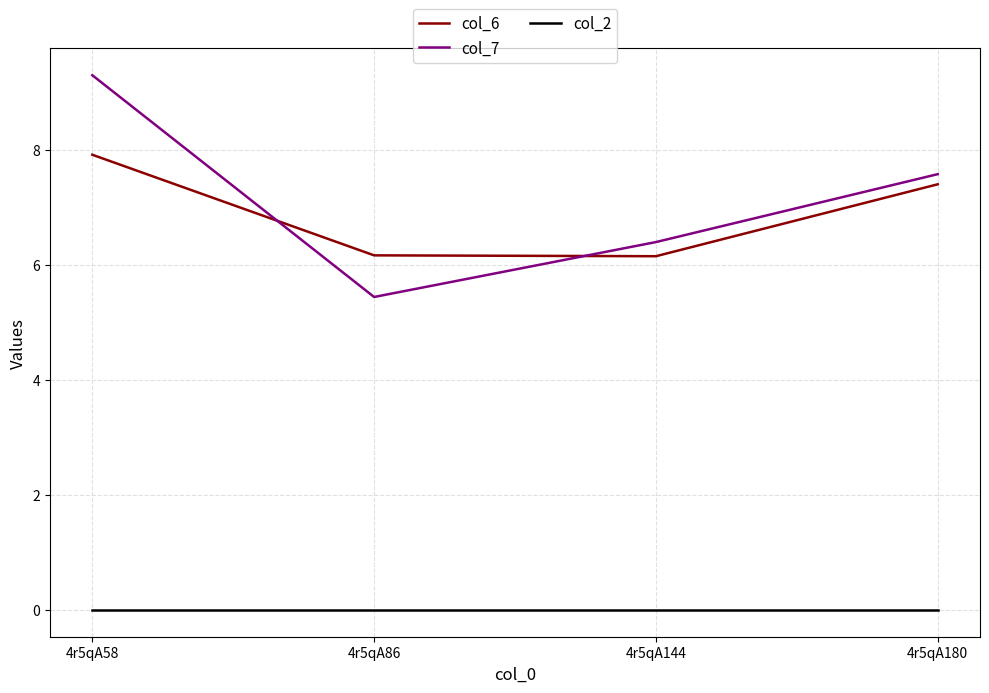

What are all the series names shown in the legend?

col_6, col_7, col_2